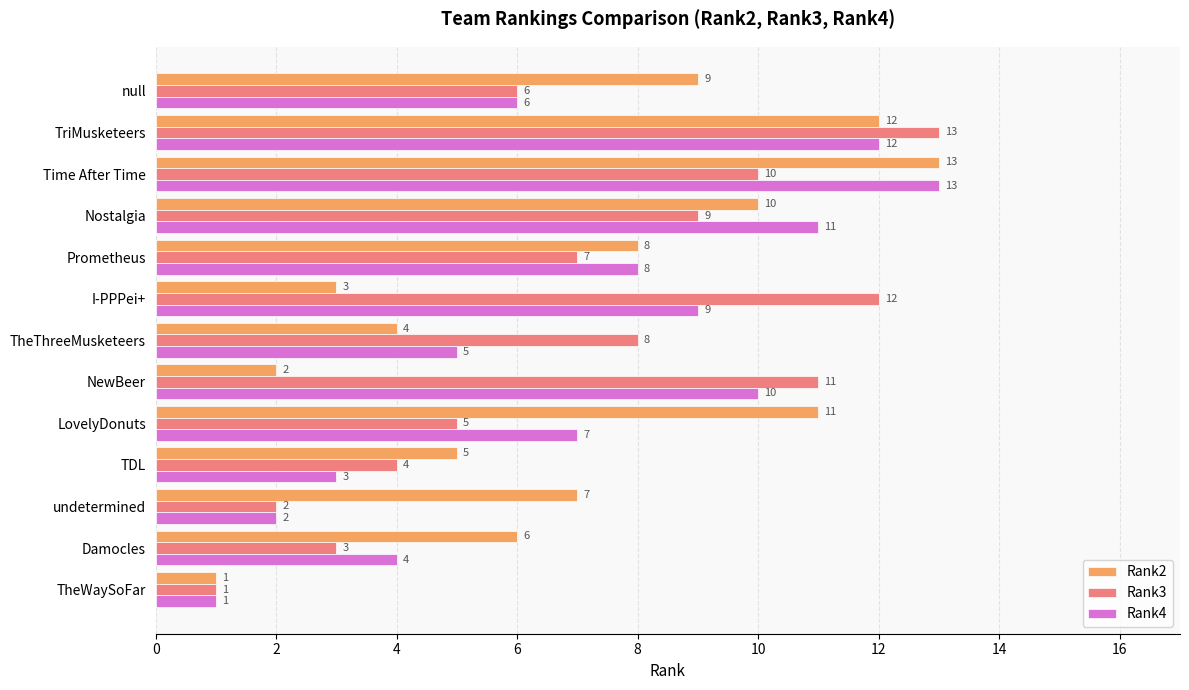

Is it true that Rank4 equals 9 at I-PPPei+?

True